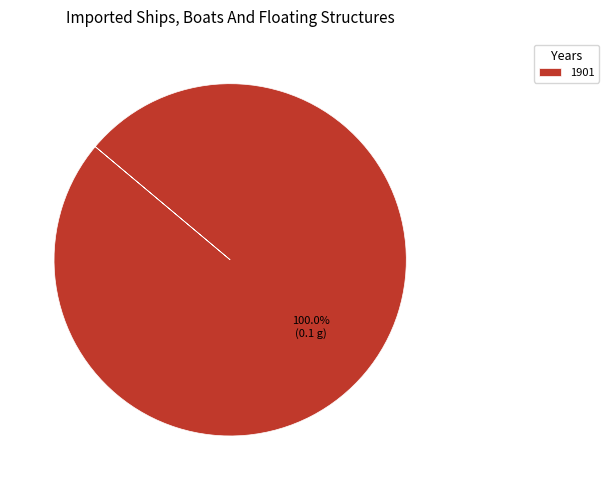

Rank the categories by value from lowest to highest.

1901